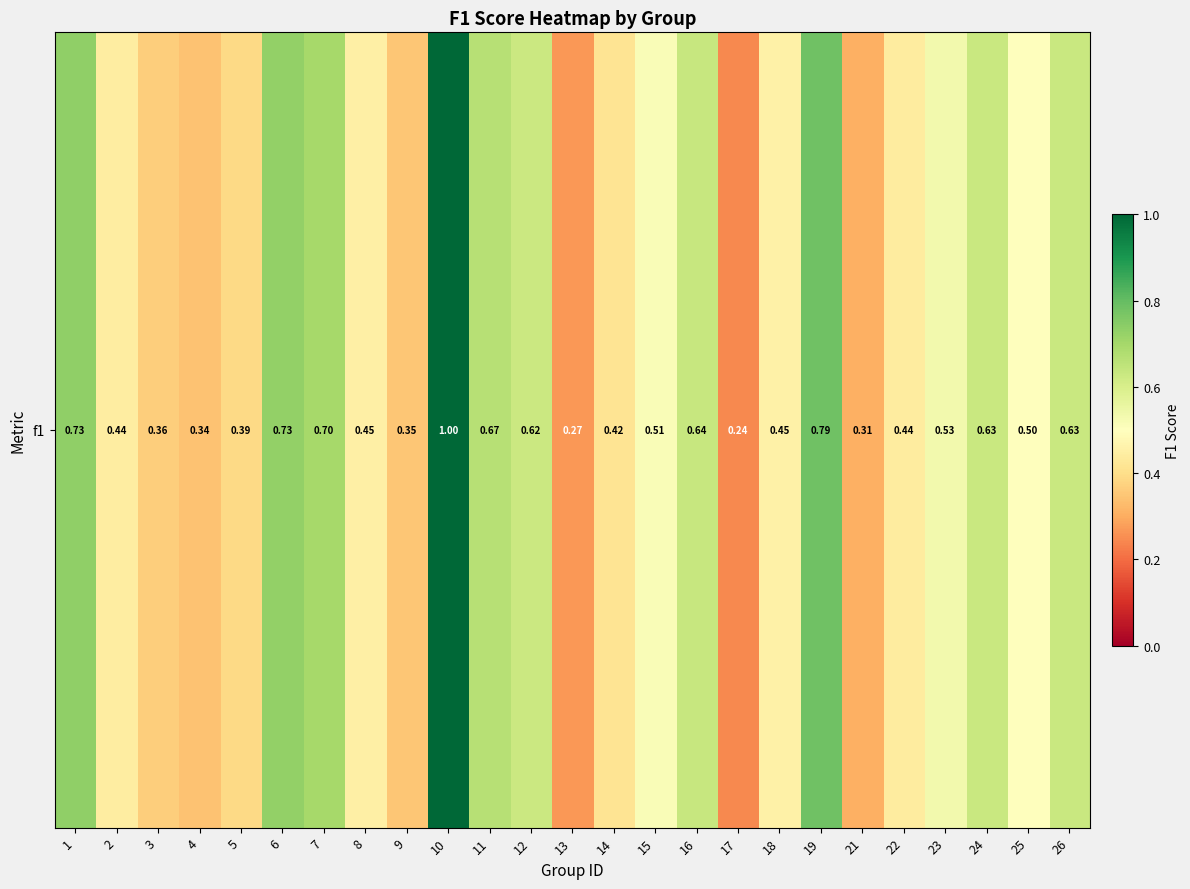

What is the maximum value shown in the chart?

1.0